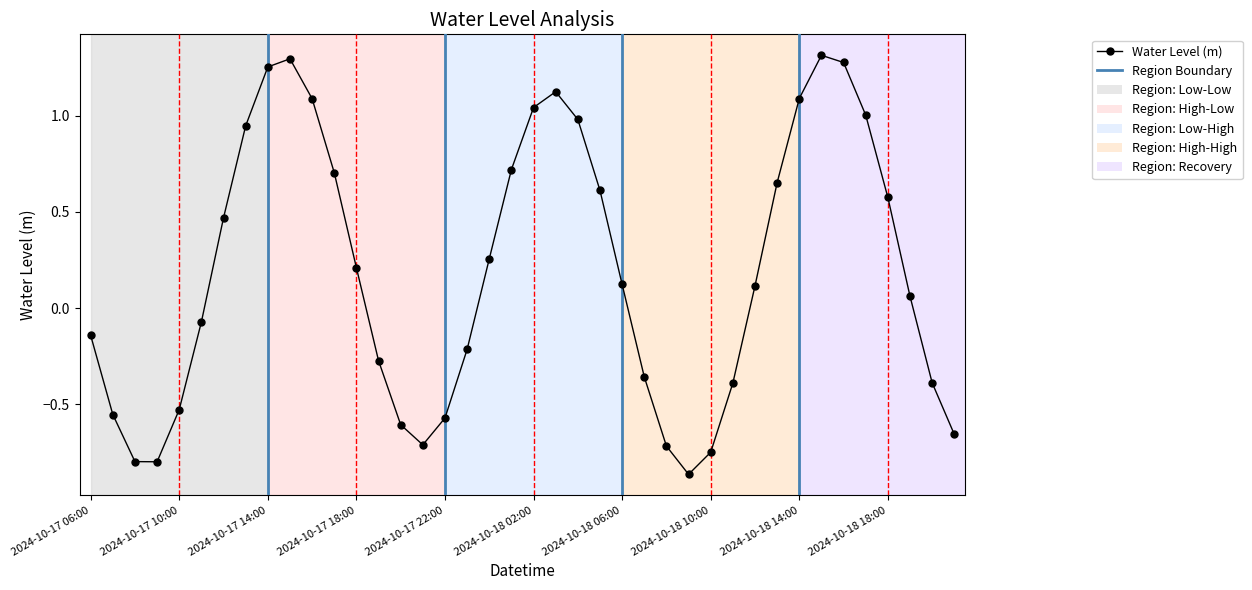

How many points are higher than both their immediate neighbors (excluding endpoints)?

3